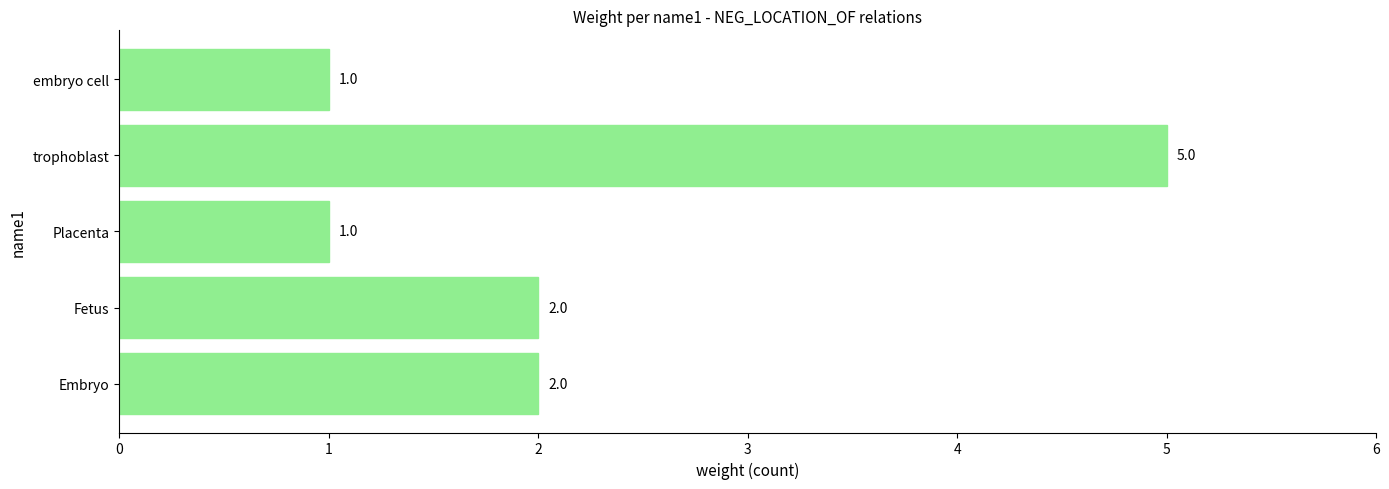

Count the values in the range 1 to 2.

4